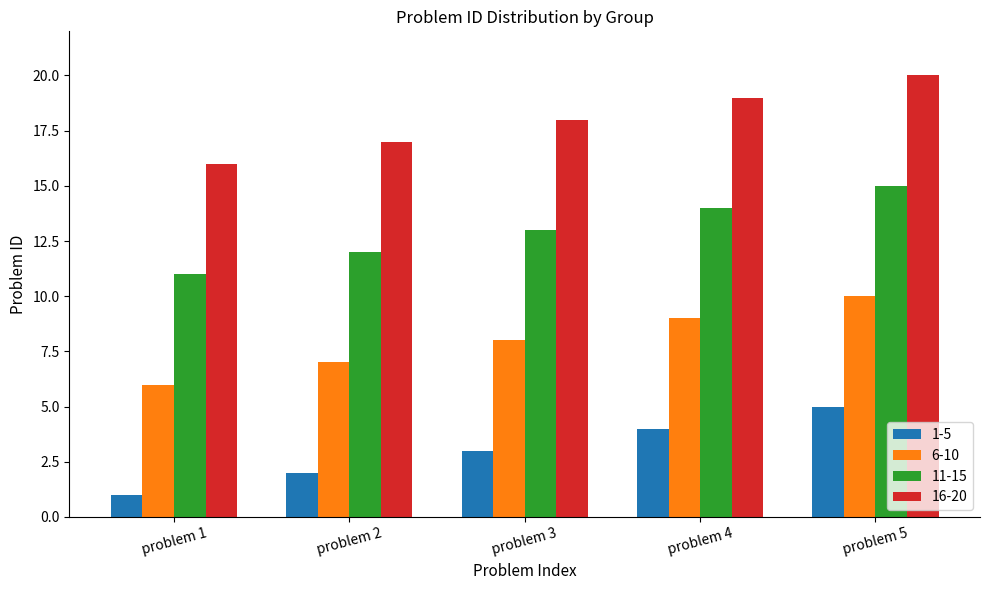

What value does the 16-20 series have at problem 2?

17